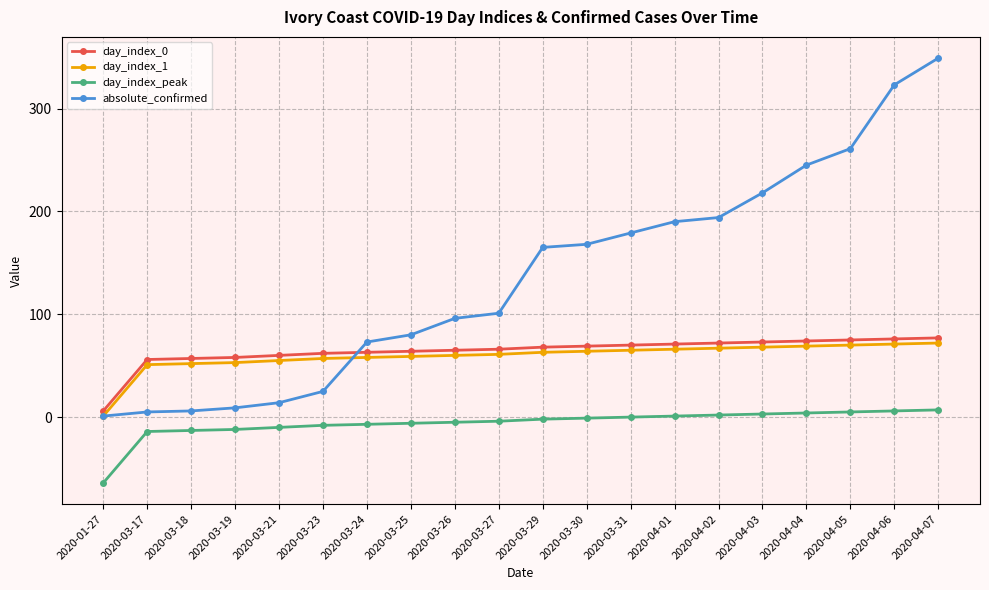

The day_index_1 series shows 69 at 2020-04-04. True or false?

True